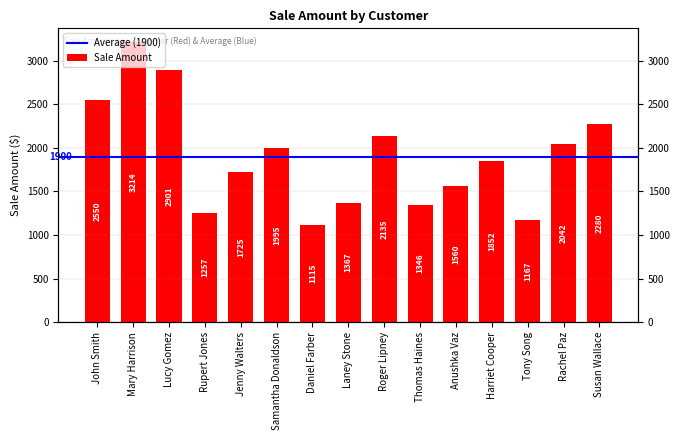

Rank the categories by value from lowest to highest.

Daniel Farber, Tony Song, Rupert Jones, Thomas Haines, Laney Stone, Anushka Vaz, Jenny Walters, Harriet Cooper, Samantha Donaldson, Rachel Paz, Roger Lipney, Susan Wallace, John Smith, Lucy Gomez, Mary Harrison